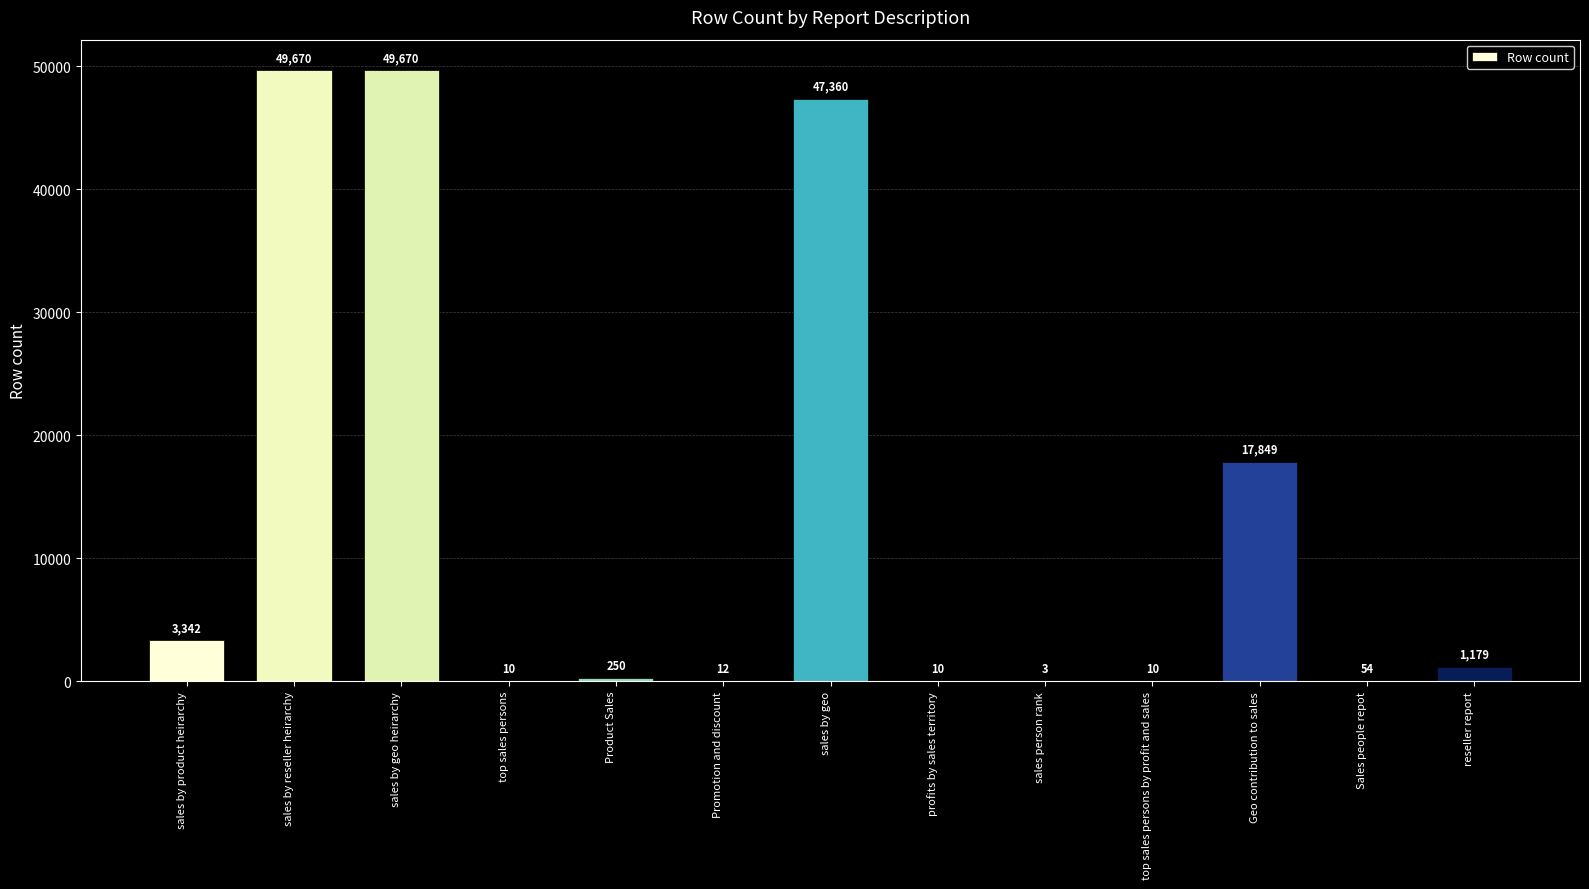

What is the maximum value shown in the chart?

49670